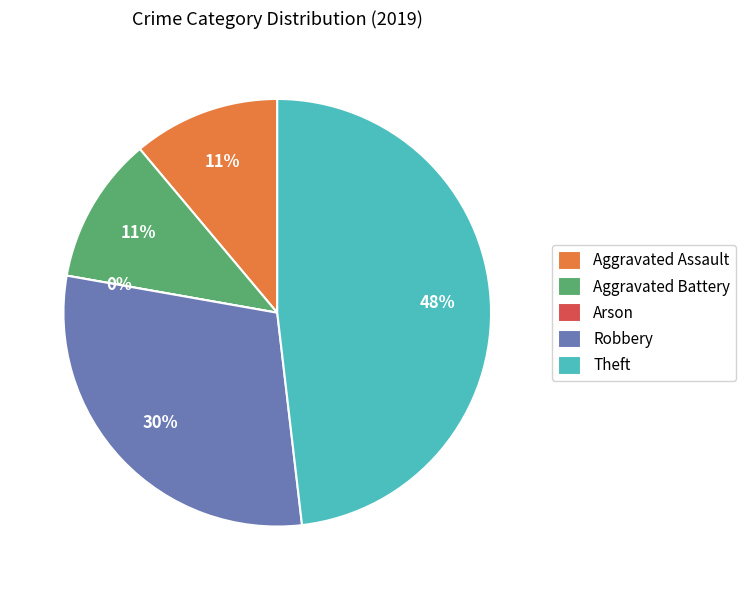

Does Theft represent more than half of the total?

No